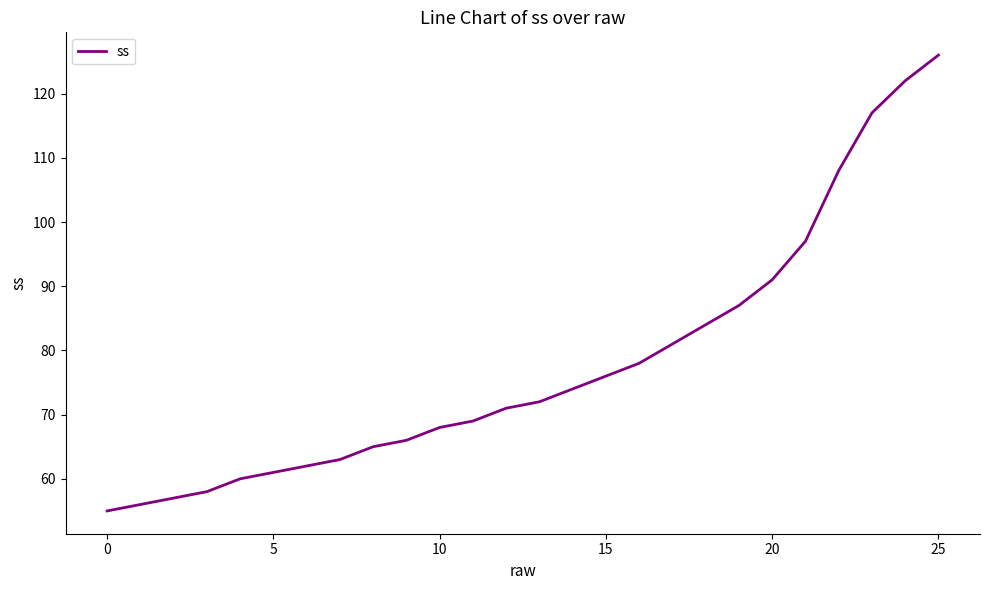

What is the difference between the maximum and minimum values?

71